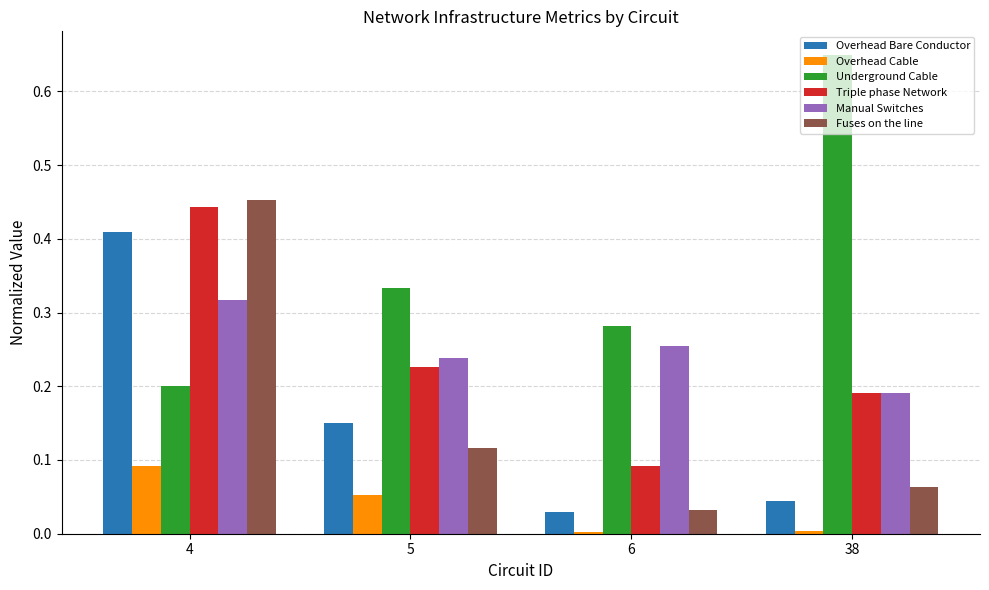

How many Underground Cable values are between 0 and 1?

4